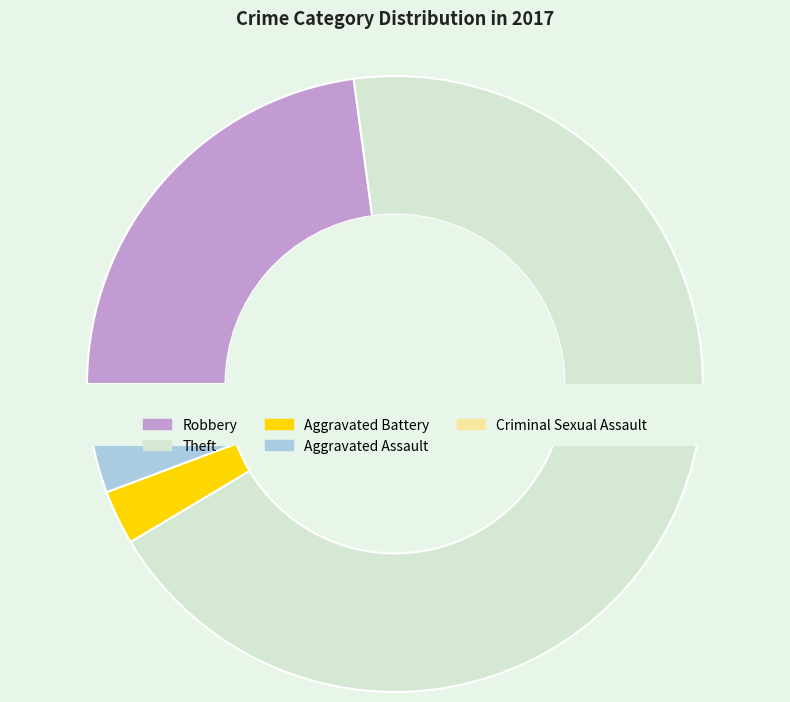

What is the smallest slice in the pie chart?

Aggravated Battery